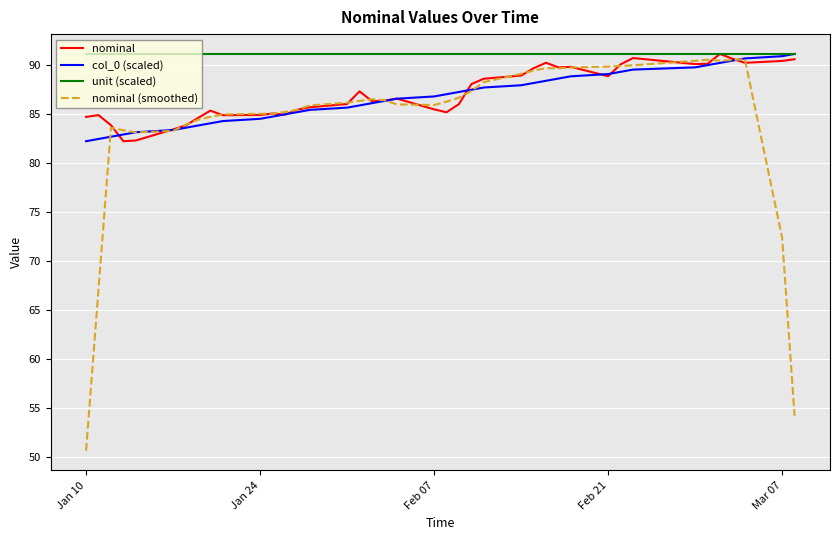

What is the maximum value for unit (scaled)?

91.1